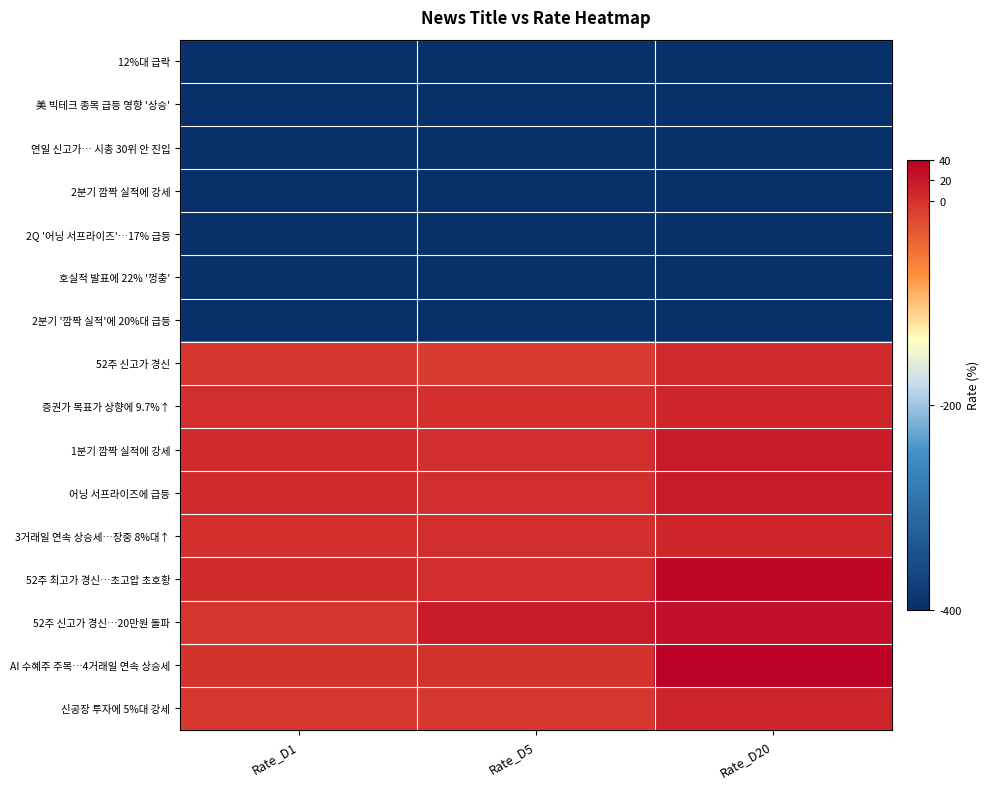

Reading left to right, list all the values displayed in this chart.

12%대 급락: Rate_D1=-400.0	Rate_D5=-400.0	Rate_D20=-400.0
美 빅테크 종목 급등 영향 '상승': Rate_D1=-400.0	Rate_D5=-400.0	Rate_D20=-400.0
연일 신고가… 시총 30위 안 진입: Rate_D1=-400.0	Rate_D5=-400.0	Rate_D20=-400.0
2분기 깜짝 실적에 강세: Rate_D1=-400.0	Rate_D5=-400.0	Rate_D20=-400.0
2Q '어닝 서프라이즈'…17% 급등: Rate_D1=-400.0	Rate_D5=-400.0	Rate_D20=-400.0
호실적 발표에 22% '껑충': Rate_D1=-400.0	Rate_D5=-400.0	Rate_D20=-400.0
2분기 '깜짝 실적'에 20%대 급등: Rate_D1=-400.0	Rate_D5=-400.0	Rate_D20=-400.0
52주 신고가 경신: Rate_D1=-2.6	Rate_D5=-7.1	Rate_D20=5.8
증권가 목표가 상향에 9.7%↑: Rate_D1=2.8	Rate_D5=1.8	Rate_D20=9.9
1분기 깜짝 실적에 강세: Rate_D1=6.2	Rate_D5=2.9	Rate_D20=17.9
어닝 서프라이즈에 급등: Rate_D1=6.2	Rate_D5=2.9	Rate_D20=17.9
3거래일 연속 상승세…장중 8%대↑: Rate_D1=1.3	Rate_D5=3.0	Rate_D20=10.8
52주 최고가 경신…초고압 초호황: Rate_D1=5.2	Rate_D5=2.7	Rate_D20=33.8
52주 신고가 경신…20만원 돌파: Rate_D1=-2.2	Rate_D5=18.3	Rate_D20=26.8
AI 수혜주 주목…4거래일 연속 상승세: Rate_D1=-0.5	Rate_D5=-1.1	Rate_D20=38.6
신공장 투자에 5%대 강세: Rate_D1=-3.0	Rate_D5=-4.0	Rate_D20=11.4